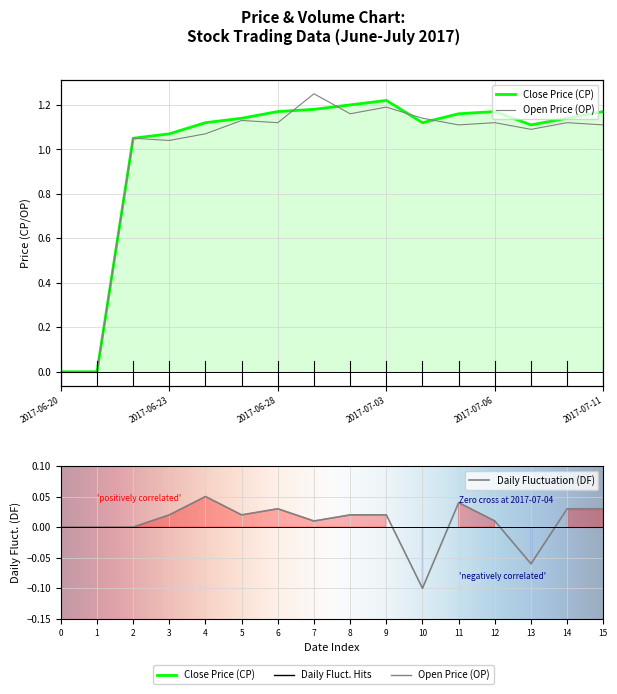

The CP series shows 1.2 at 2017-06-30. True or false?

True